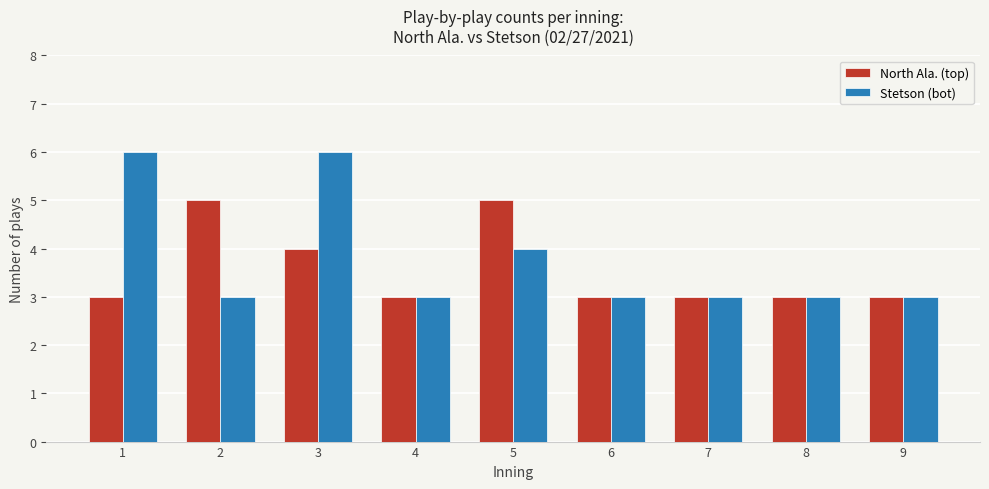

Reading right to left, list all the values displayed in this chart.

North Ala. (top): 9=3	8=3	7=3	6=3	5=5	4=3	3=4	2=5	1=3
Stetson (bot): 9=3	8=3	7=3	6=3	5=4	4=3	3=6	2=3	1=6